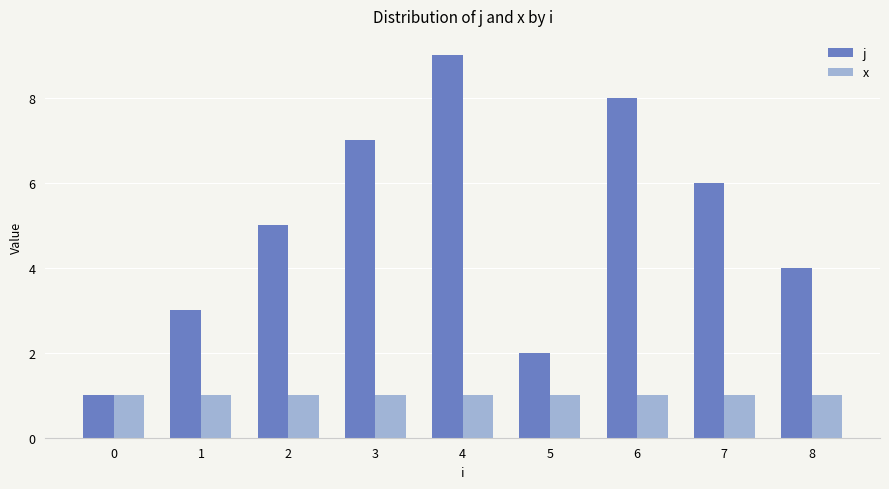

True or false: j has a value of 2 at 5.

True